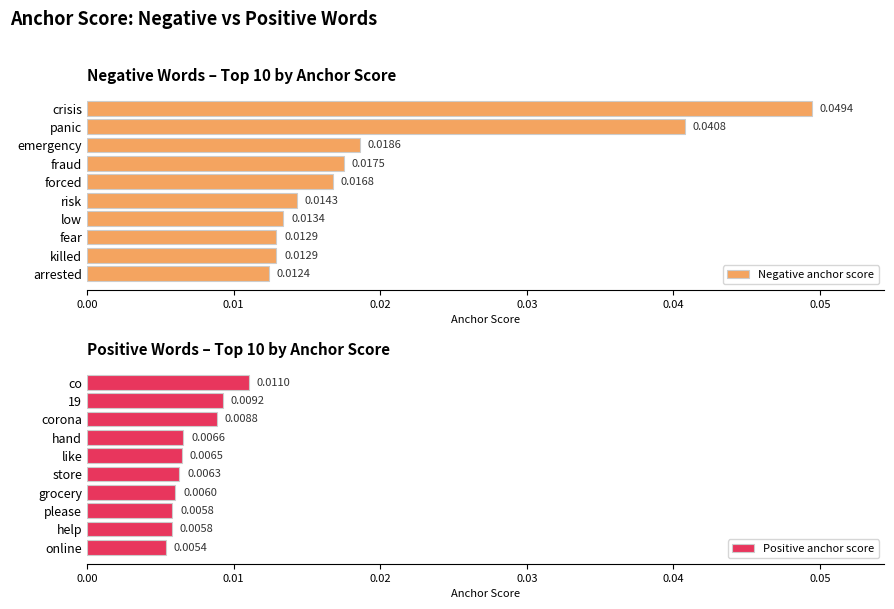

Are the bars grouped side by side (vs. stacked)?

Yes